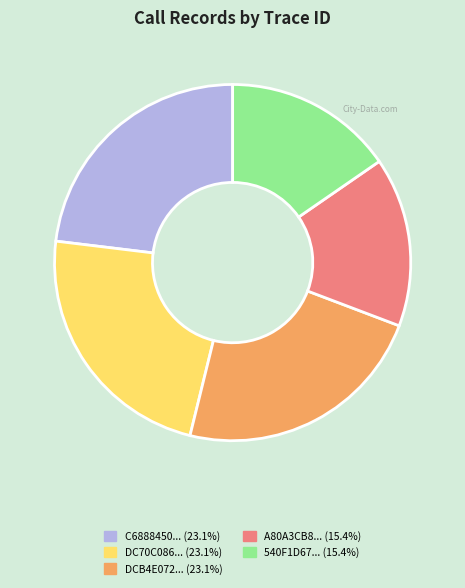

Does any single category account for the majority?

No